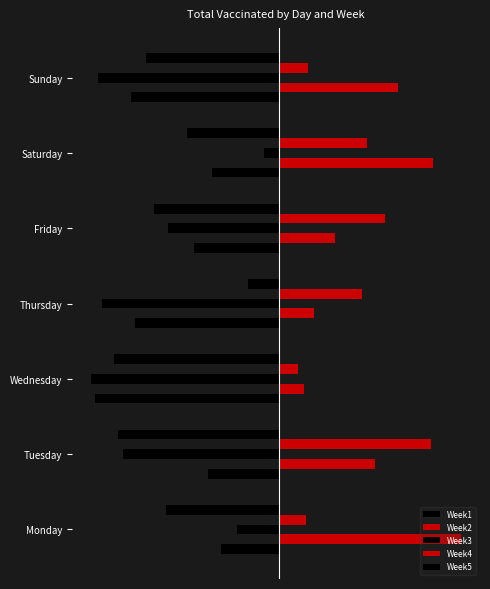

How many categories are shown in the chart?

7